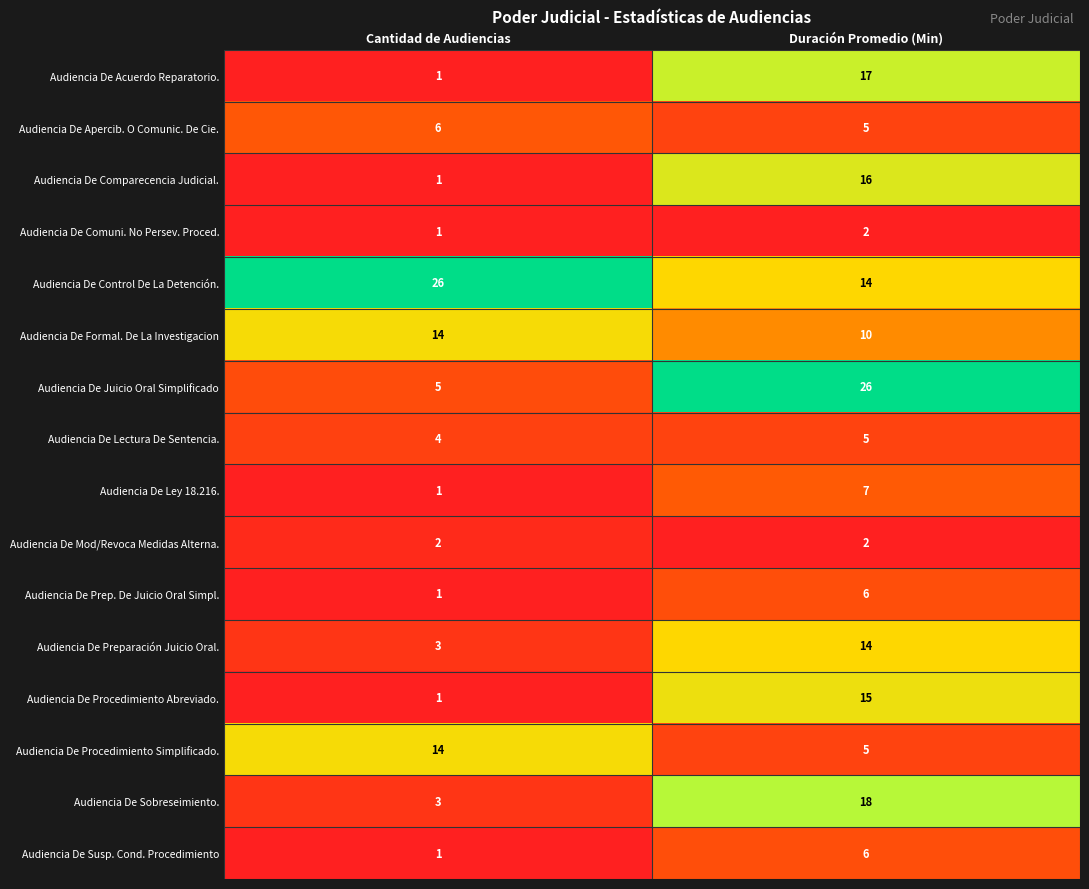

What is the sum of the Audiencia De Procedimiento Abreviado. values at Duración Promedio (Min) and Cantidad de Audiencias?

16